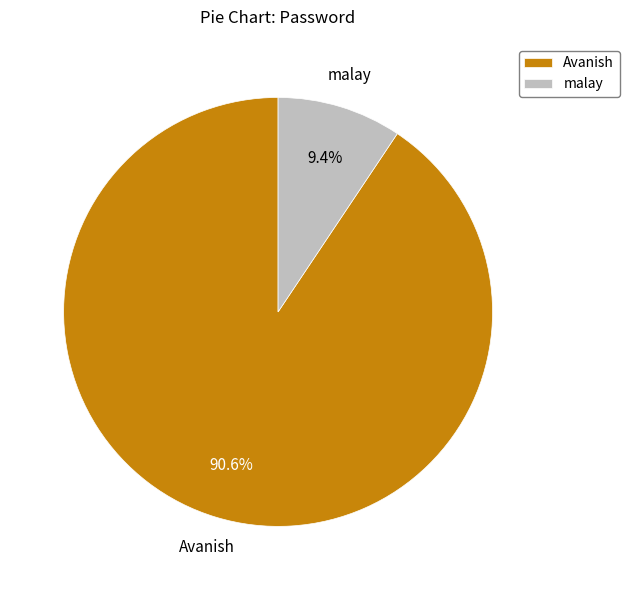

To the nearest percent, what is the average slice percentage?

50%